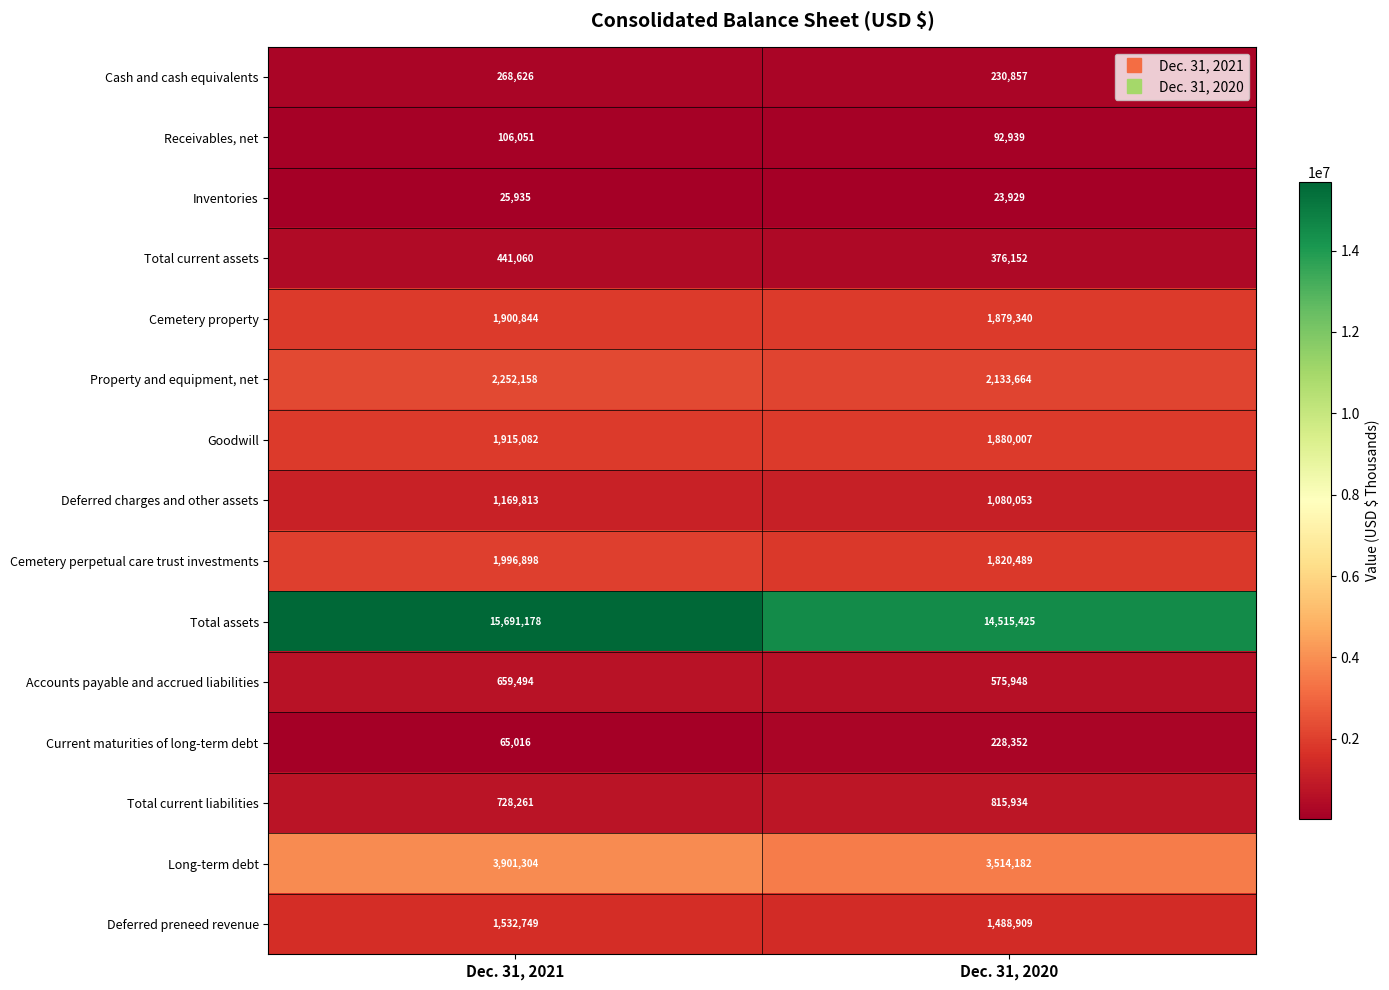

Reading left to right, what are all the values shown in this chart?

Cash and cash equivalents: 268626	230857
Receivables, net: 106051	92939
Inventories: 25935	23929
Total current assets: 441060	376152
Cemetery property: 1900844	1879340
Property and equipment, net: 2252158	2133664
Goodwill: 1915082	1880007
Deferred charges and other assets: 1169813	1080053
Cemetery perpetual care trust investments: 1996898	1820489
Total assets: 15691178	14515425
Accounts payable and accrued liabilities: 659494	575948
Current maturities of long-term debt: 65016	228352
Total current liabilities: 728261	815934
Long-term debt: 3901304	3514182
Deferred preneed revenue: 1532749	1488909